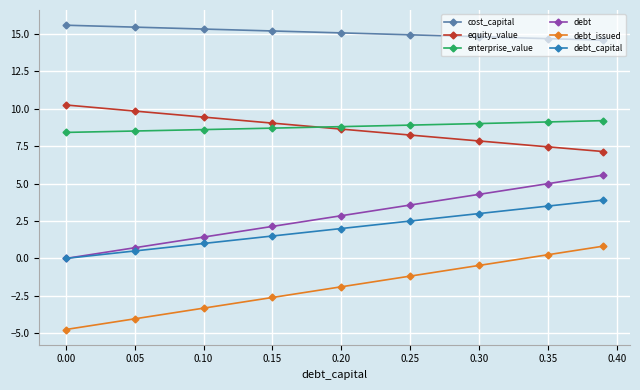

Which series has the largest total across all categories?

cost_capital